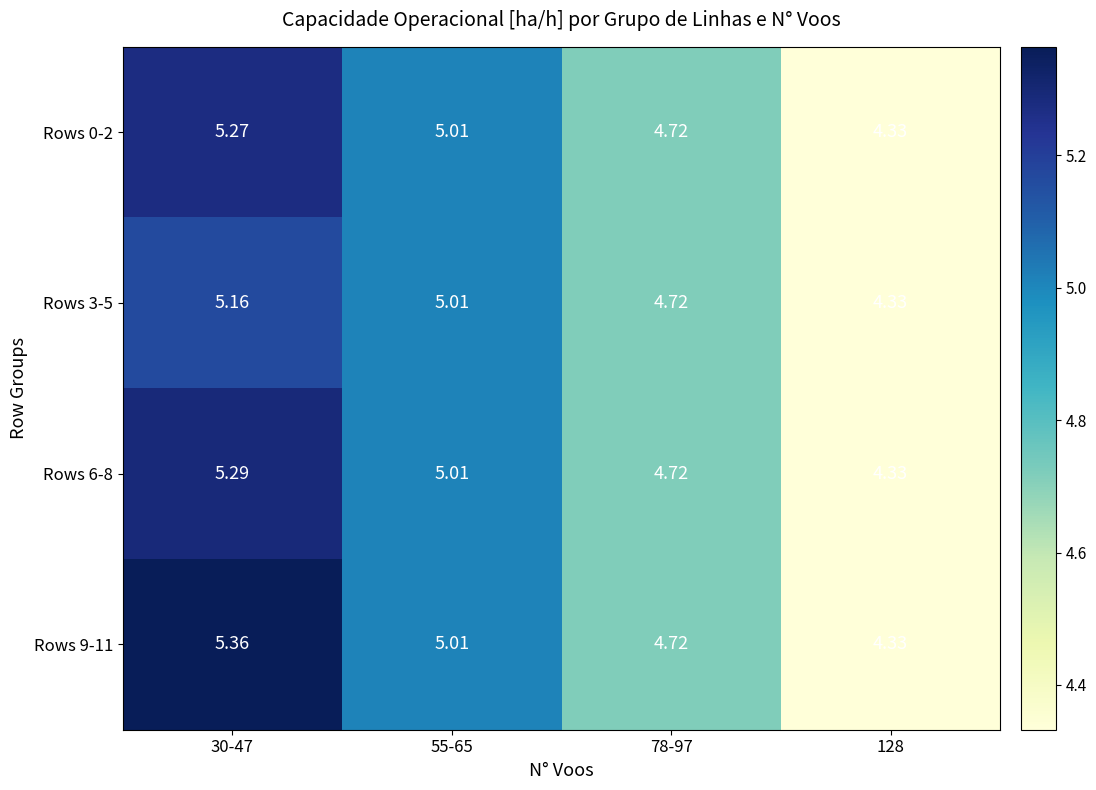

Is the value of Rows 6-8 at 128 greater than the value of Rows 3-5 at 55-65?

No